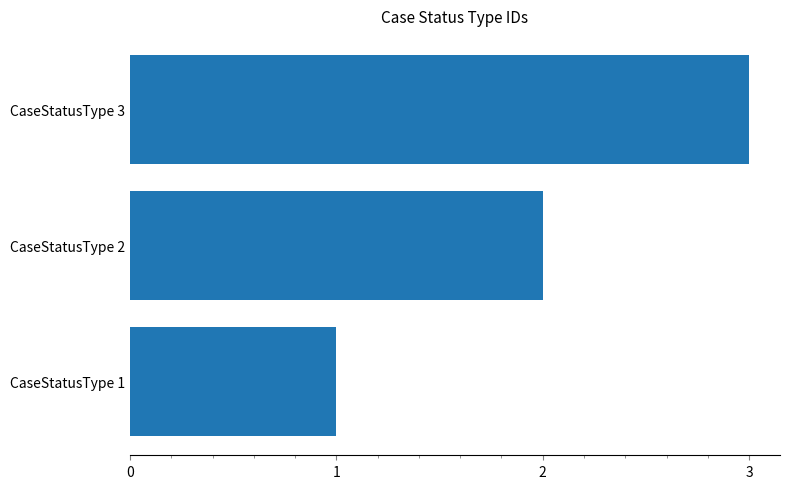

The chart shows a value of 3 at CaseStatusType 3. True or false?

True